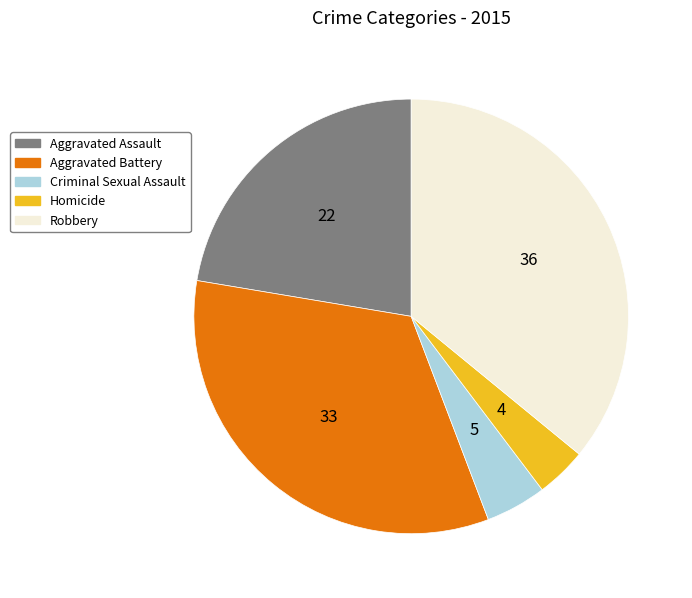

Rank the categories by value from lowest to highest.

Homicide, Criminal Sexual Assault, Aggravated Assault, Aggravated Battery, Robbery